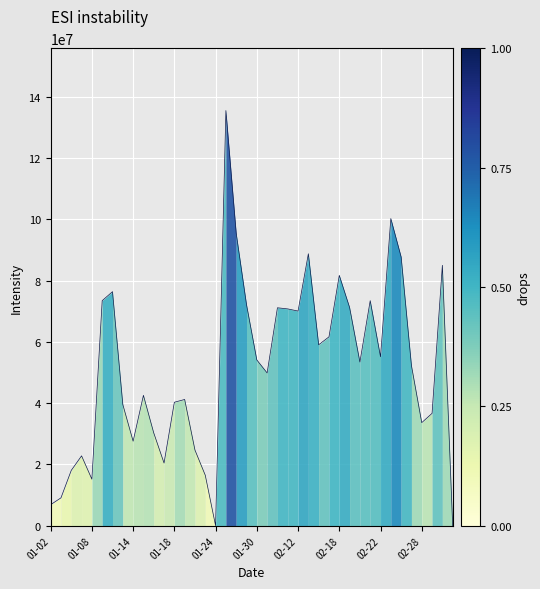

What is the maximum value shown in the chart?

135456952